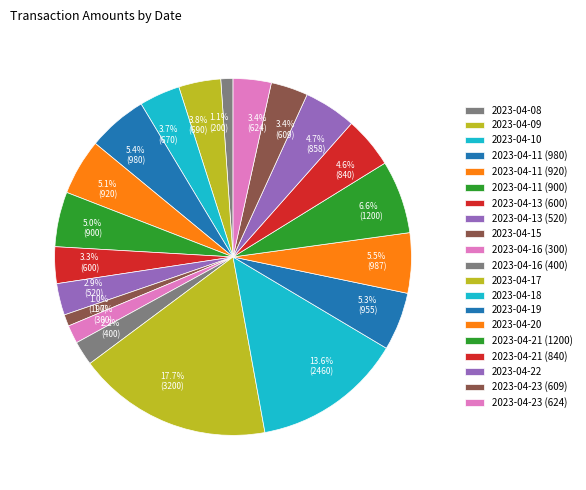

Does 2023-04-18 represent more than half of the total?

No